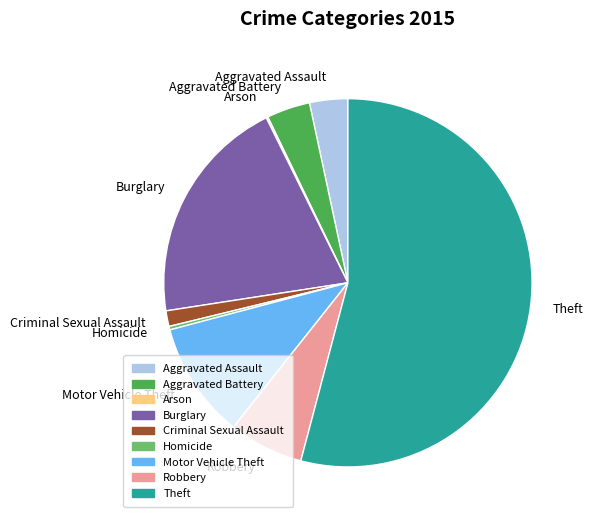

What is the largest slice in the pie chart?

Theft